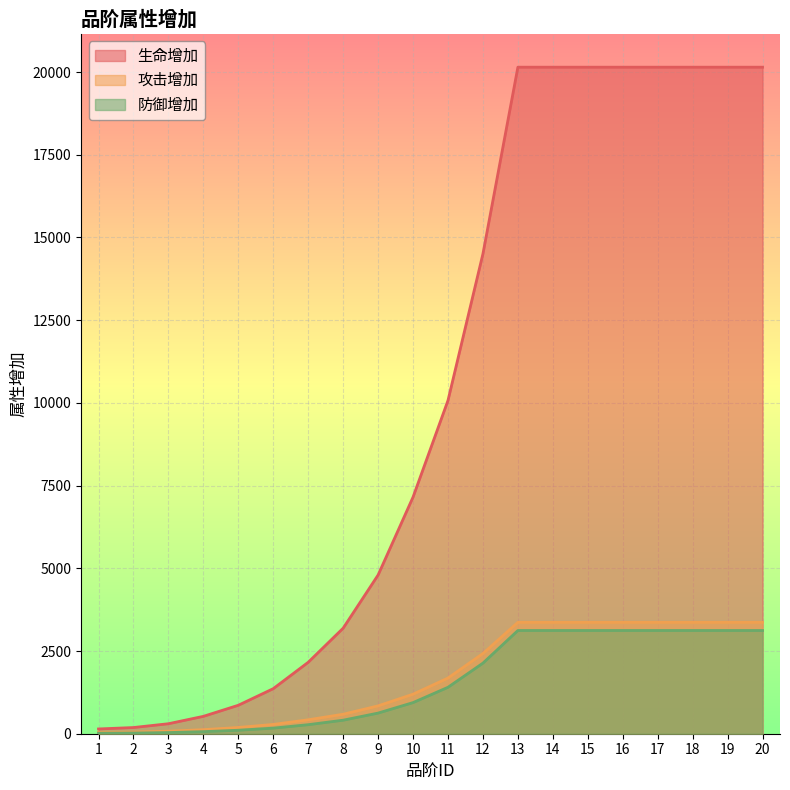

Which series has the widest spread of values?

生命增加